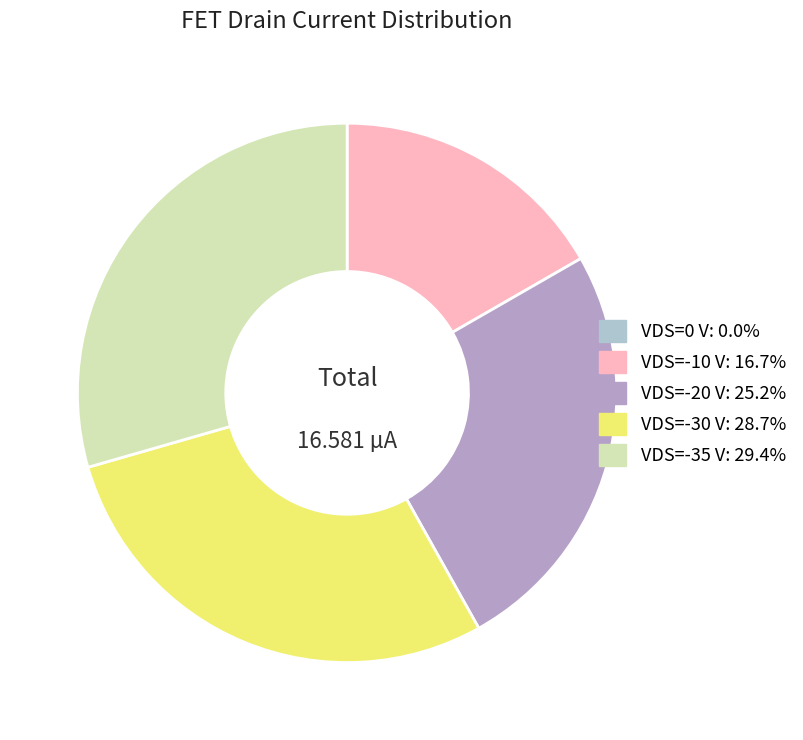

Which category has the biggest portion of the pie?

VDS=-35